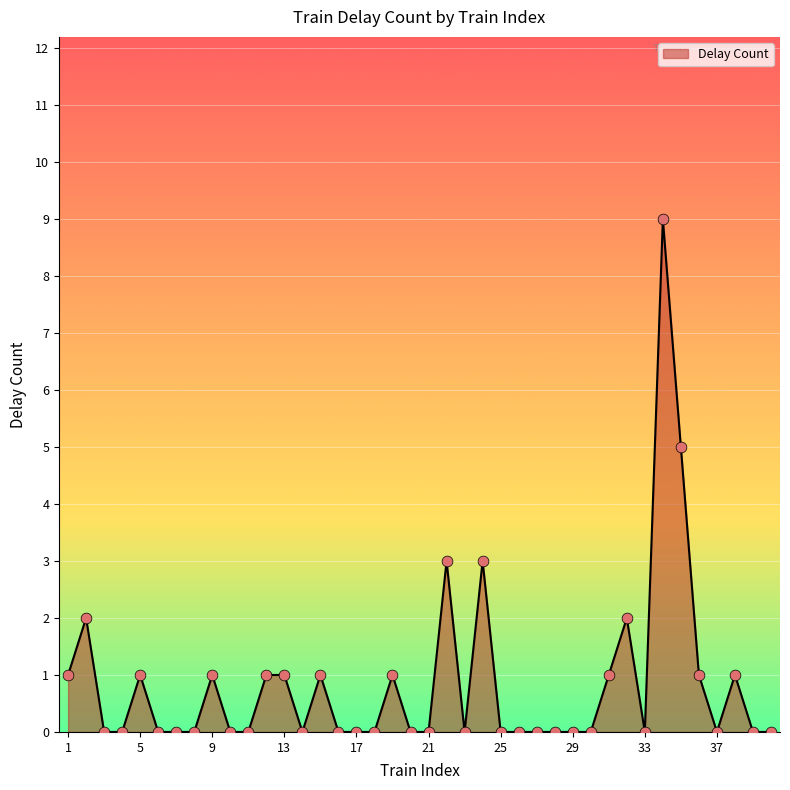

What is the maximum value shown in the chart?

9